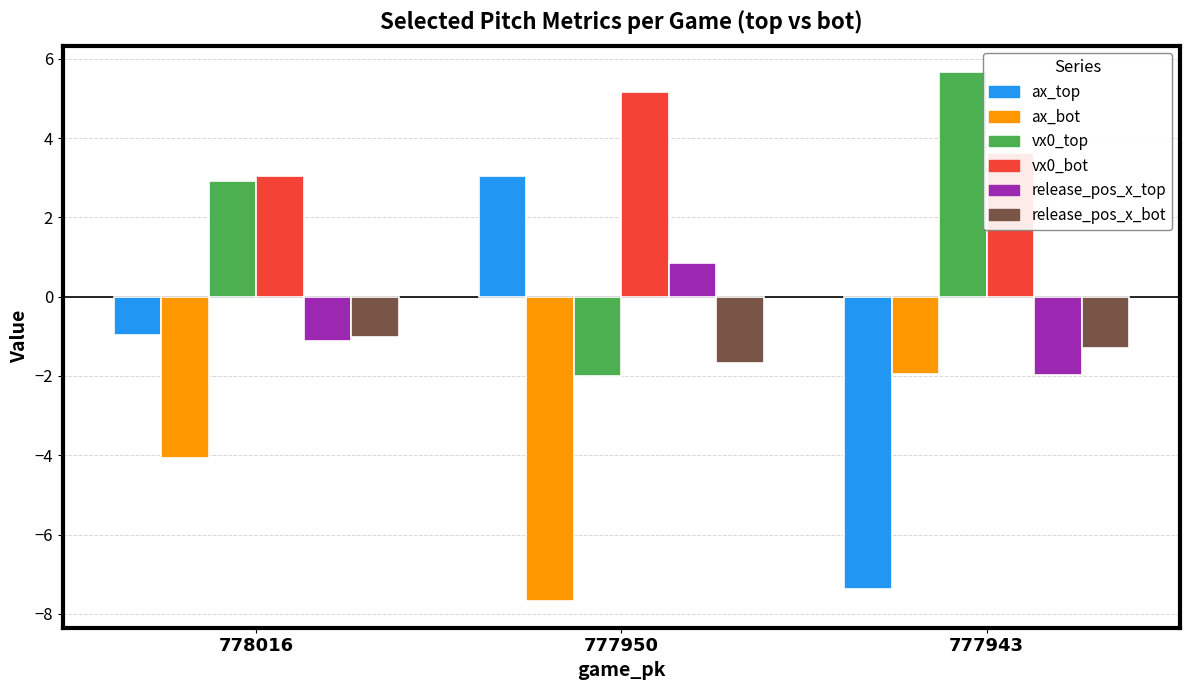

Are the bars grouped side by side (vs. stacked)?

Yes